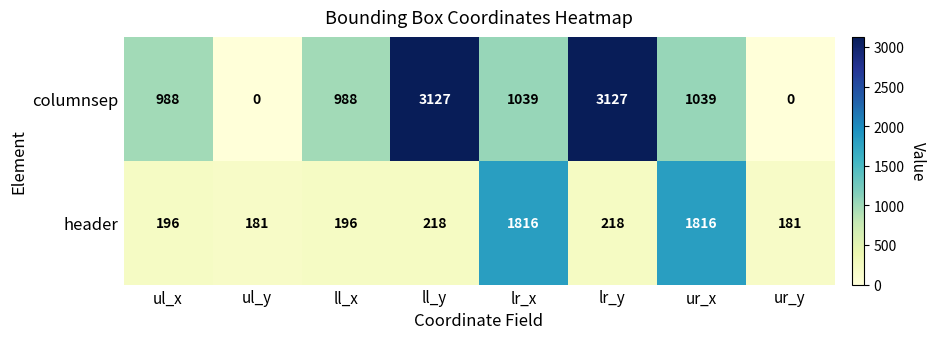

What is the difference between the columnsep values at ur_x and ll_y?

2088